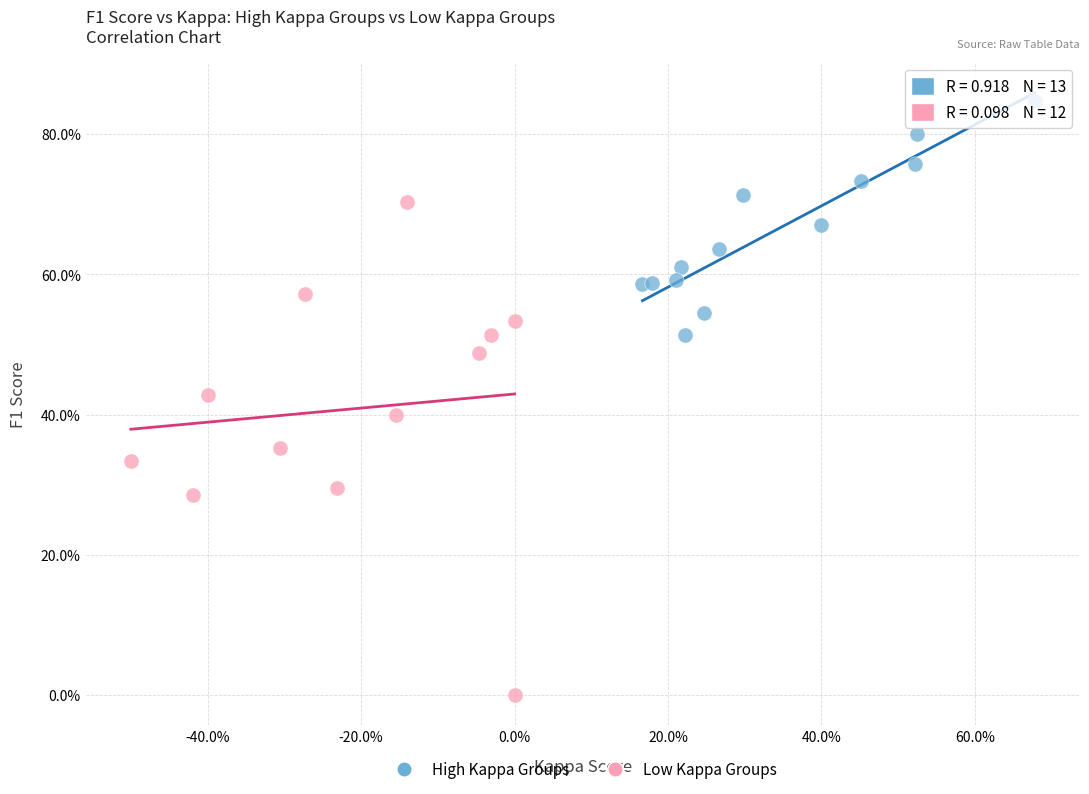

What are all the series names shown in the legend?

High Kappa Groups, Low Kappa Groups